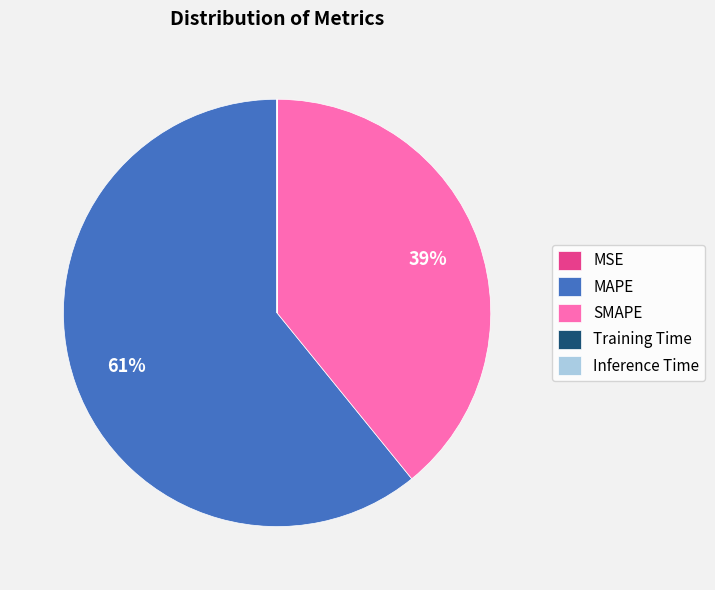

Approximately how many times larger is the value at MAPE compared to SMAPE?

1.6